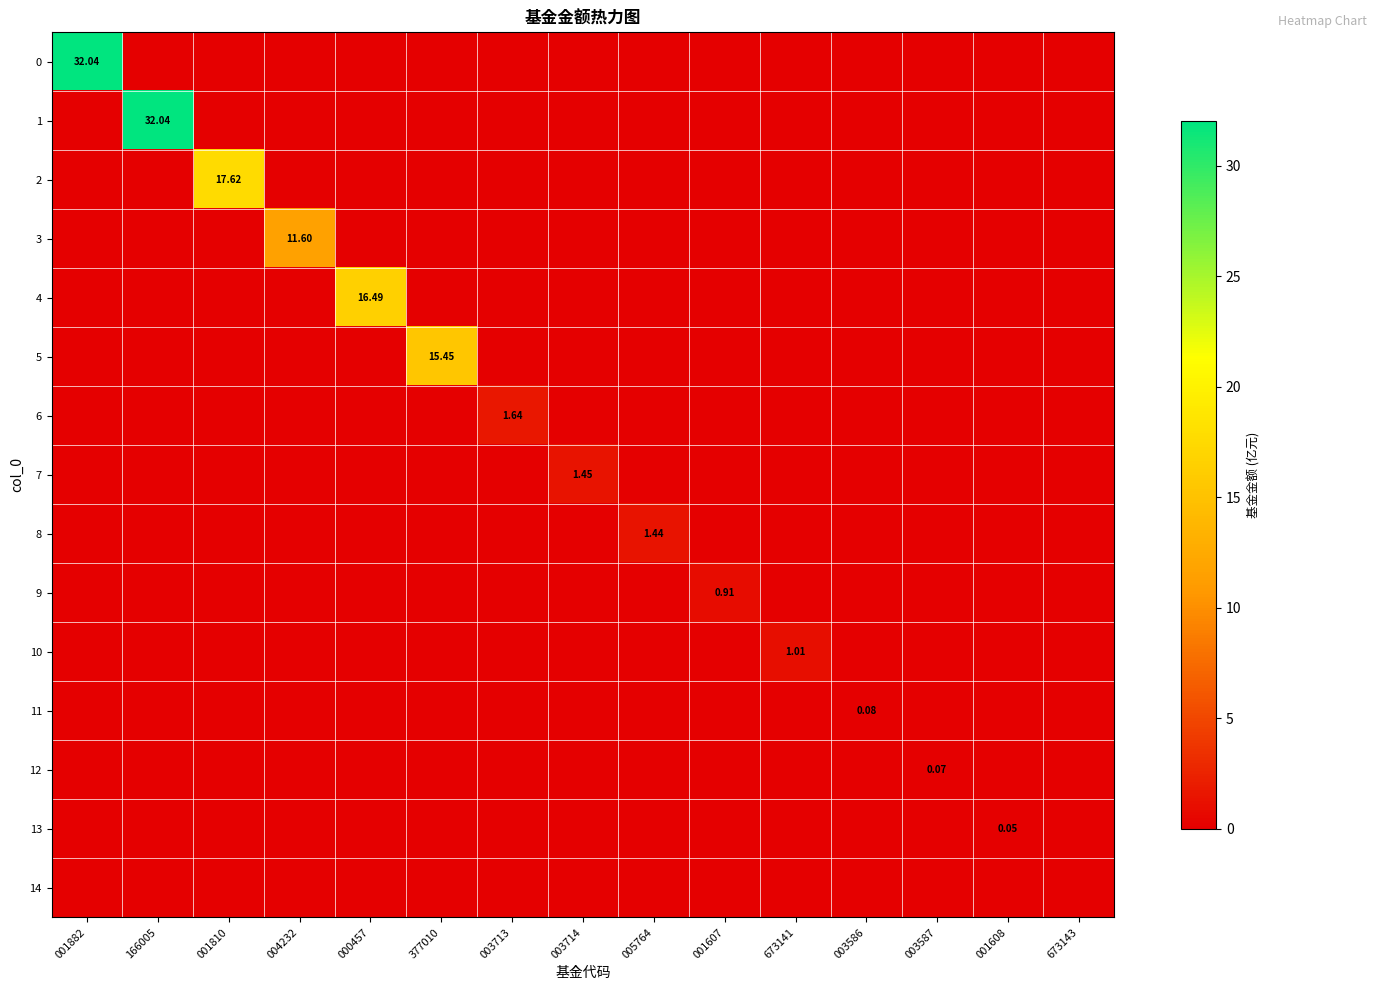

At which category is the sum across all series the highest?

001882